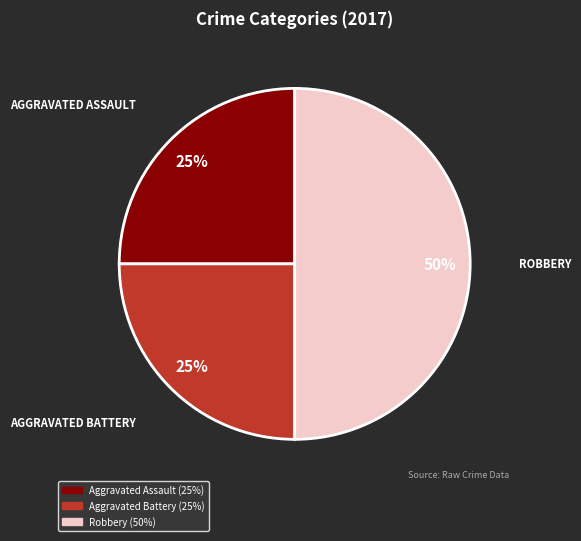

To the nearest percent, what is the average slice percentage?

33%